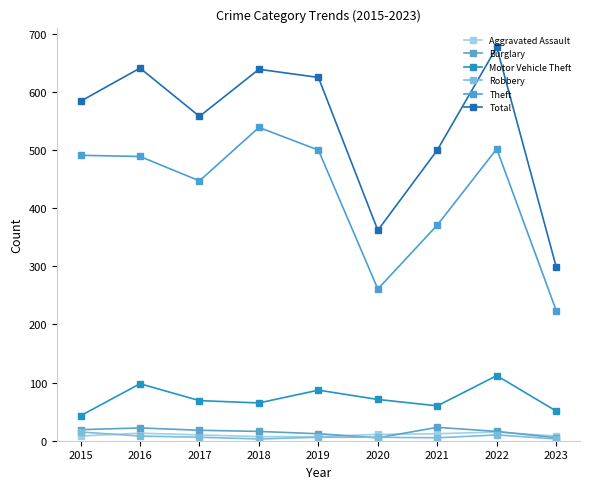

How many data points does each series have?

9